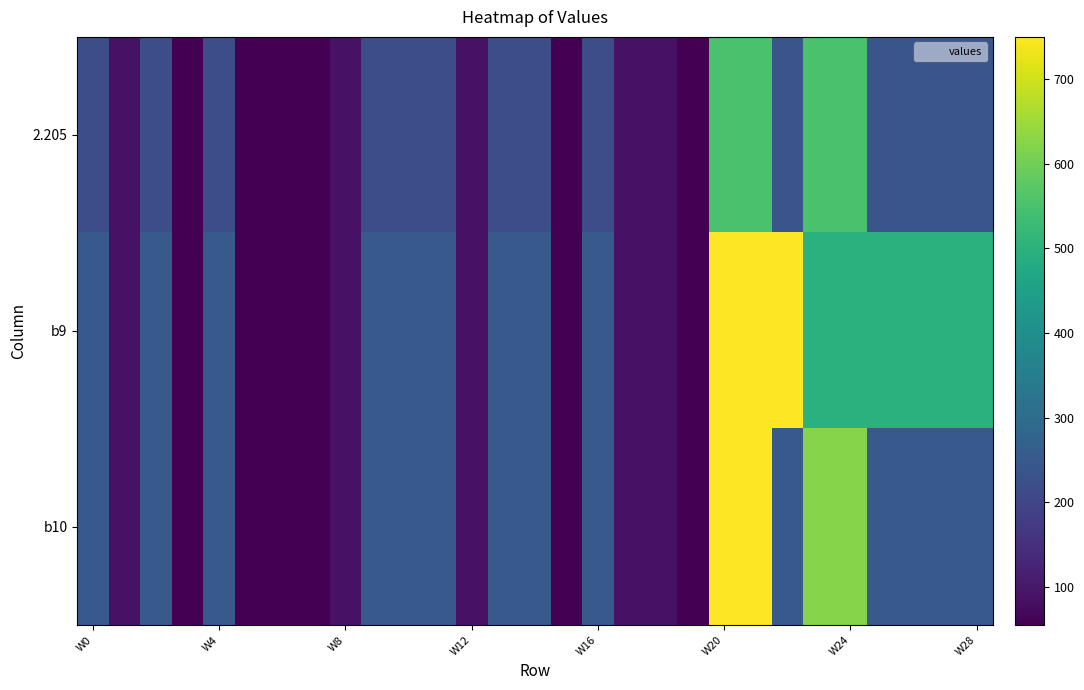

What is the minimum value shown in the chart?

55.0